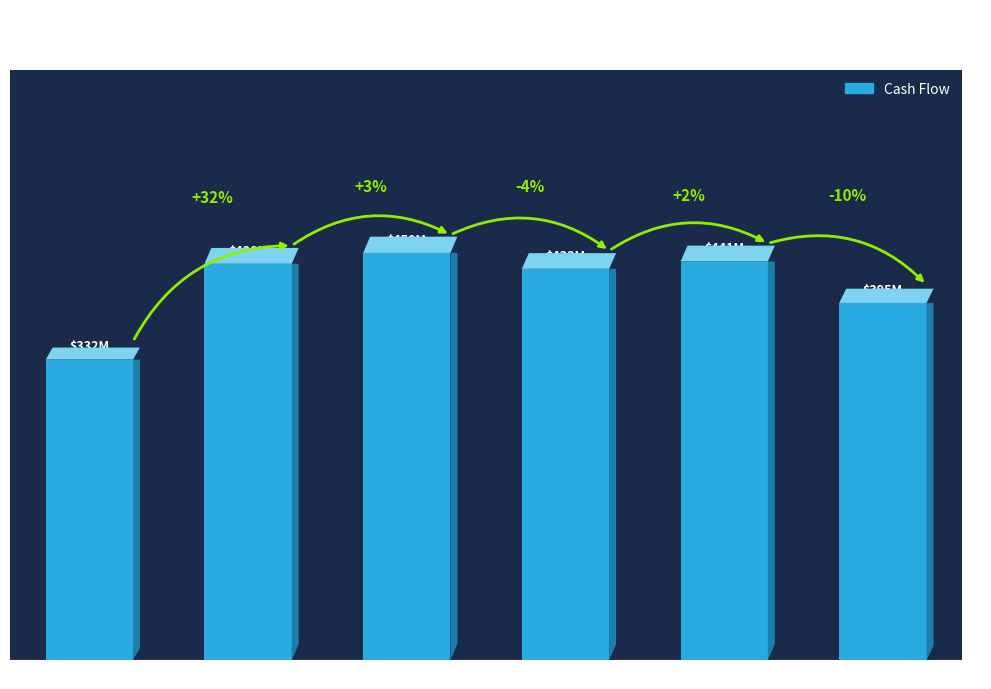

What is the value of the 2nd bar from the left?

438069000